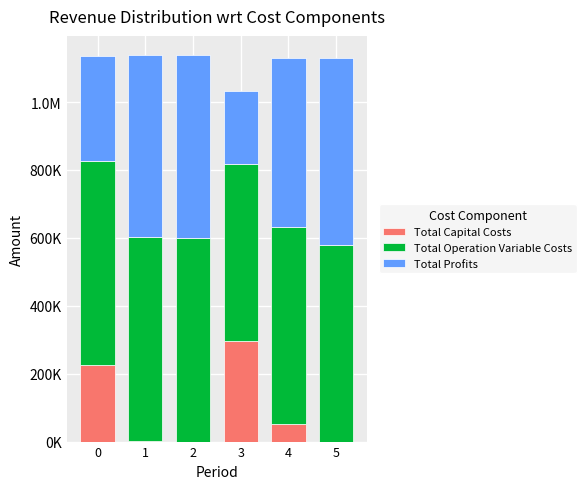

Are the bars horizontal?

No